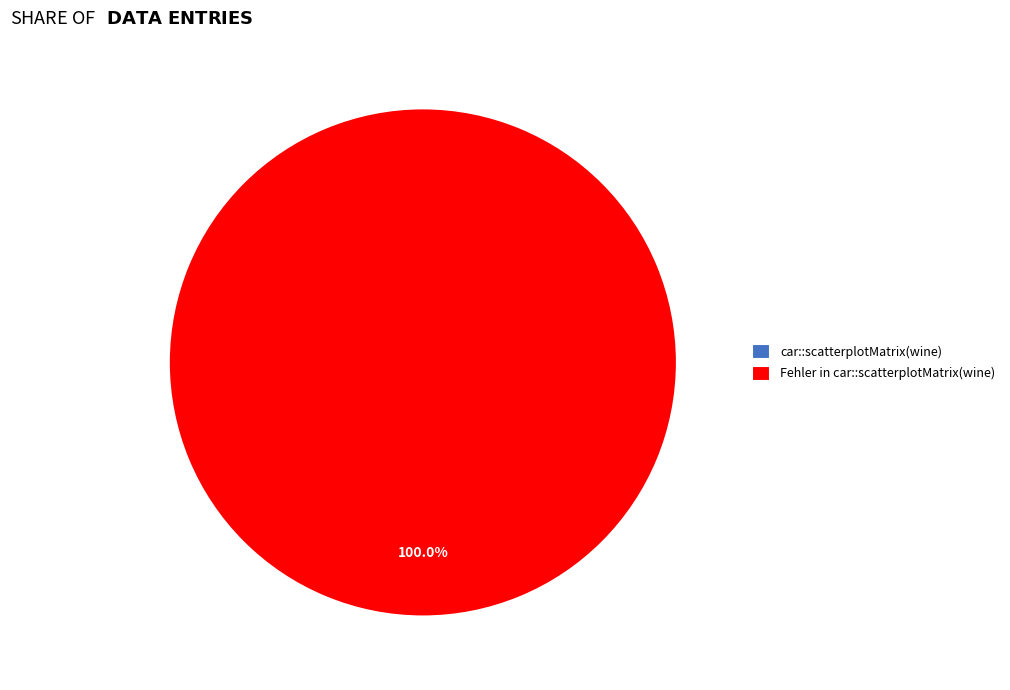

To the nearest percent, what is the combined percentage of Fehler in car::scatterplotMatrix(wine) and car::scatterplotMatrix(wine)?

100%